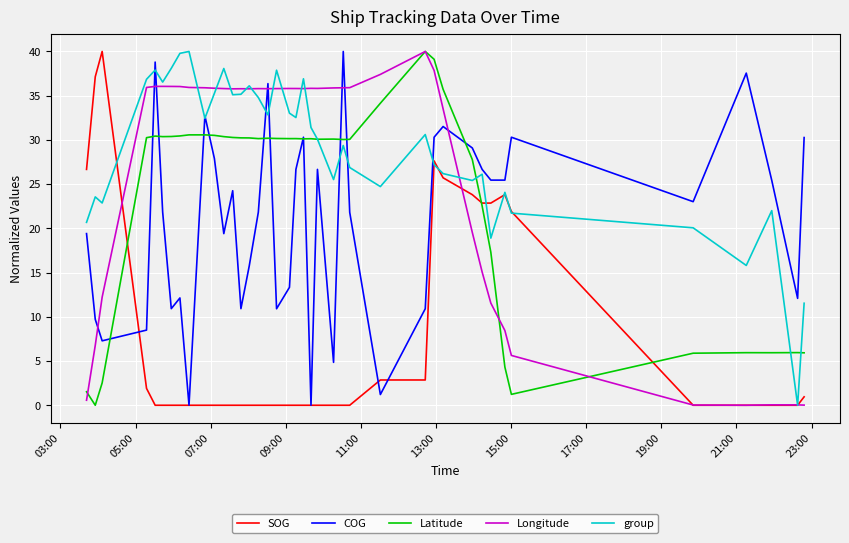

What is the maximum value for COG?

40.0